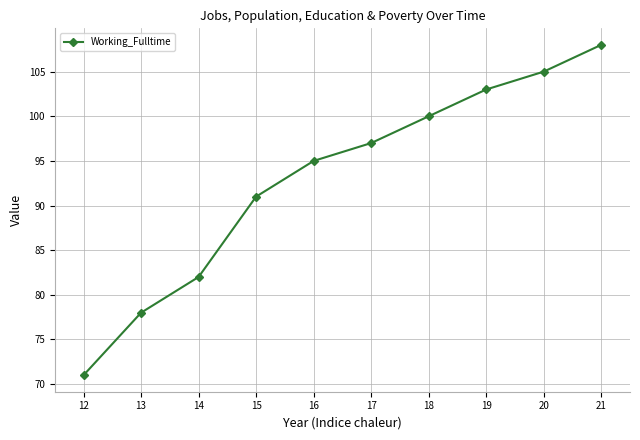

What is the sum of the values at 15 and 20?

196